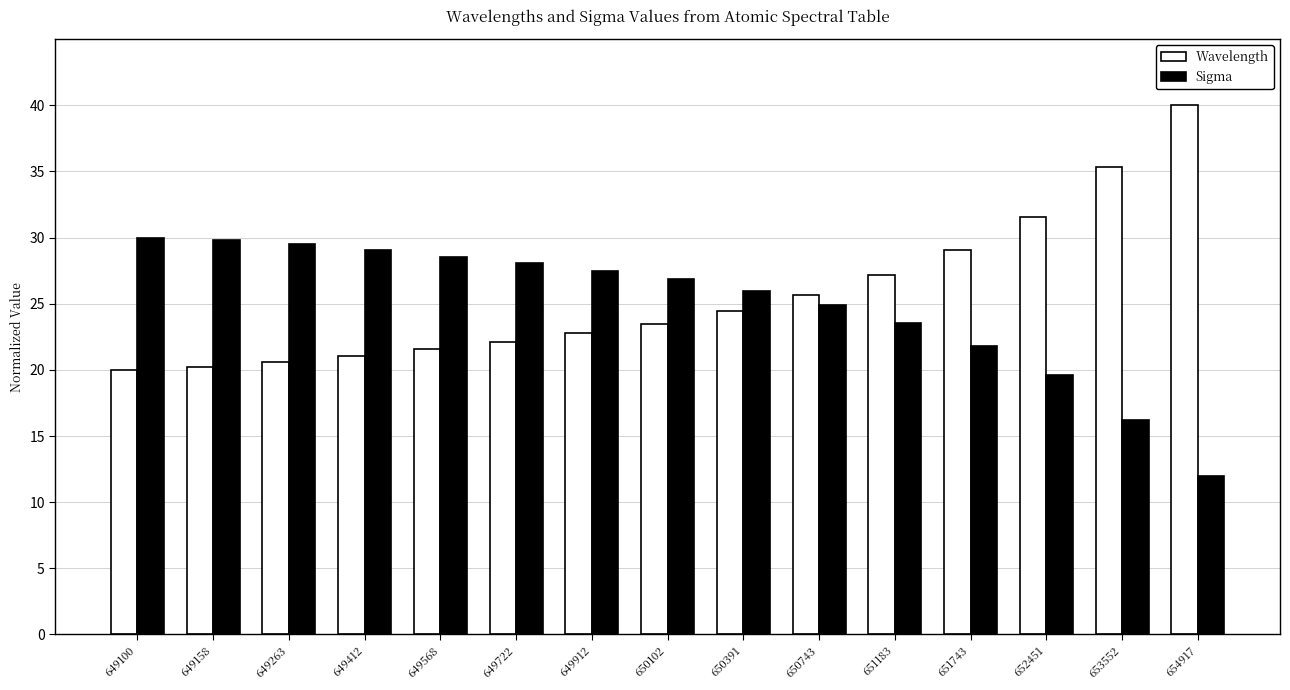

At how many categories does at least one series exceed 36?

1